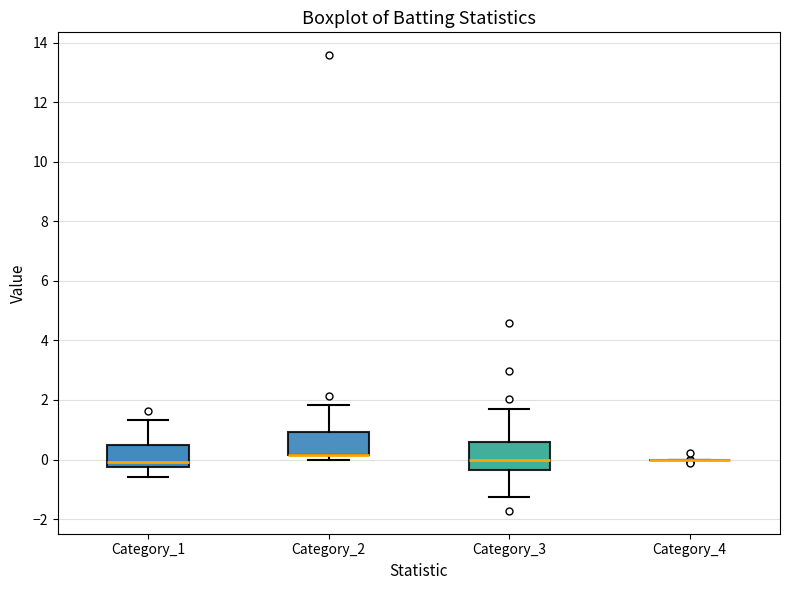

Where does the upper whisker of the box for Category_2 end on the y-axis? The values are not printed on the chart, so give them approximately, as read against the axis.

1.8